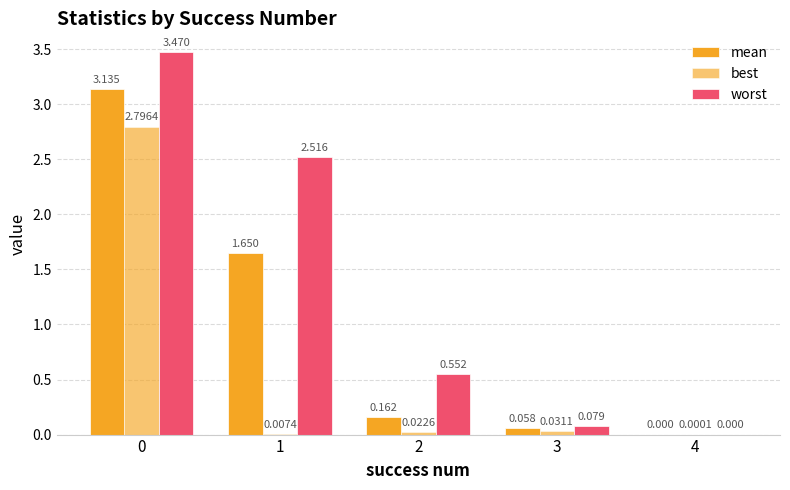

Reading left to right, list all the values displayed in this chart.

mean: 0=3.1	1=1.6	2=0.2	3=0.1	4=0.0
best: 0=2.8	1=0.0	2=0.0	3=0.0	4=0.0
worst: 0=3.5	1=2.5	2=0.6	3=0.1	4=0.0